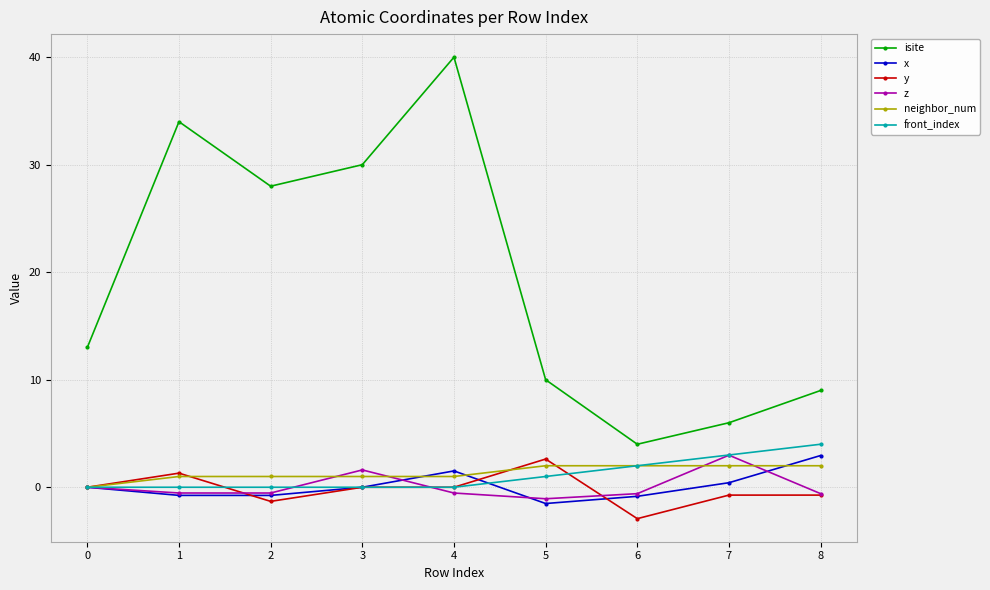

What is the difference between the maximum and second lowest values in the neighbor_num series?

1.0